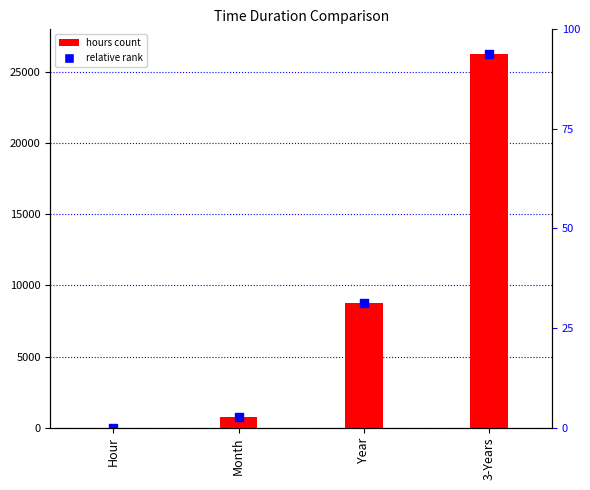

At which category is the sum across all series the highest?

3-Years